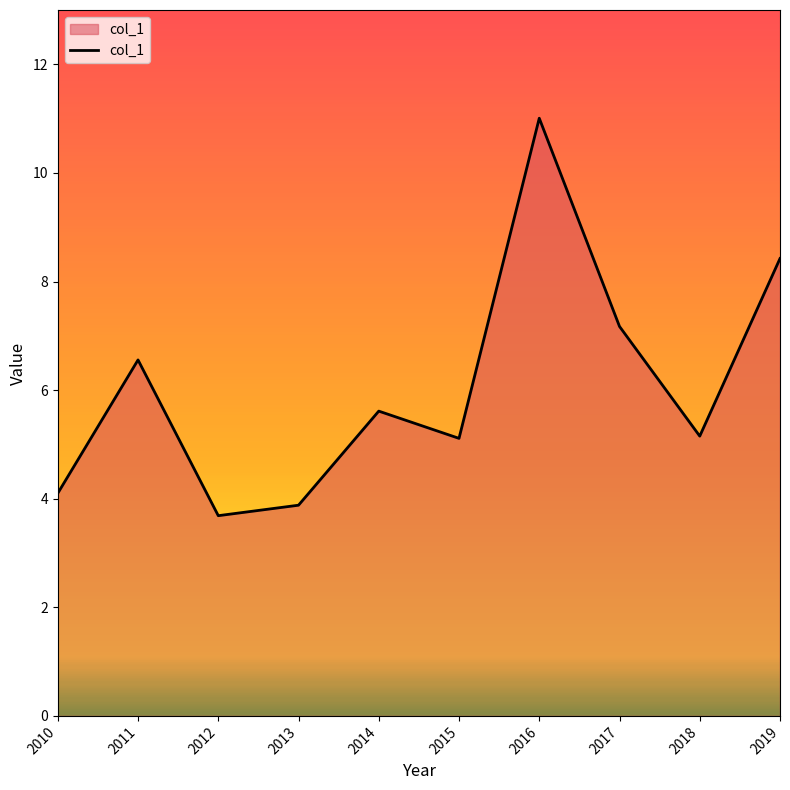

The value at 2017 is 7.2. True or false?

True